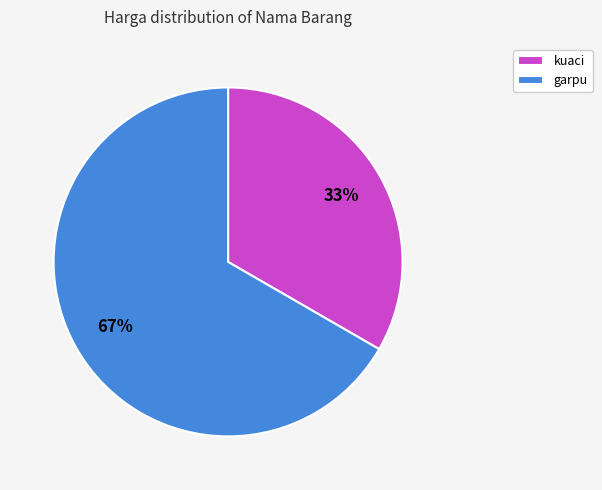

Is the sum of kuaci and garpu greater than half?

Yes